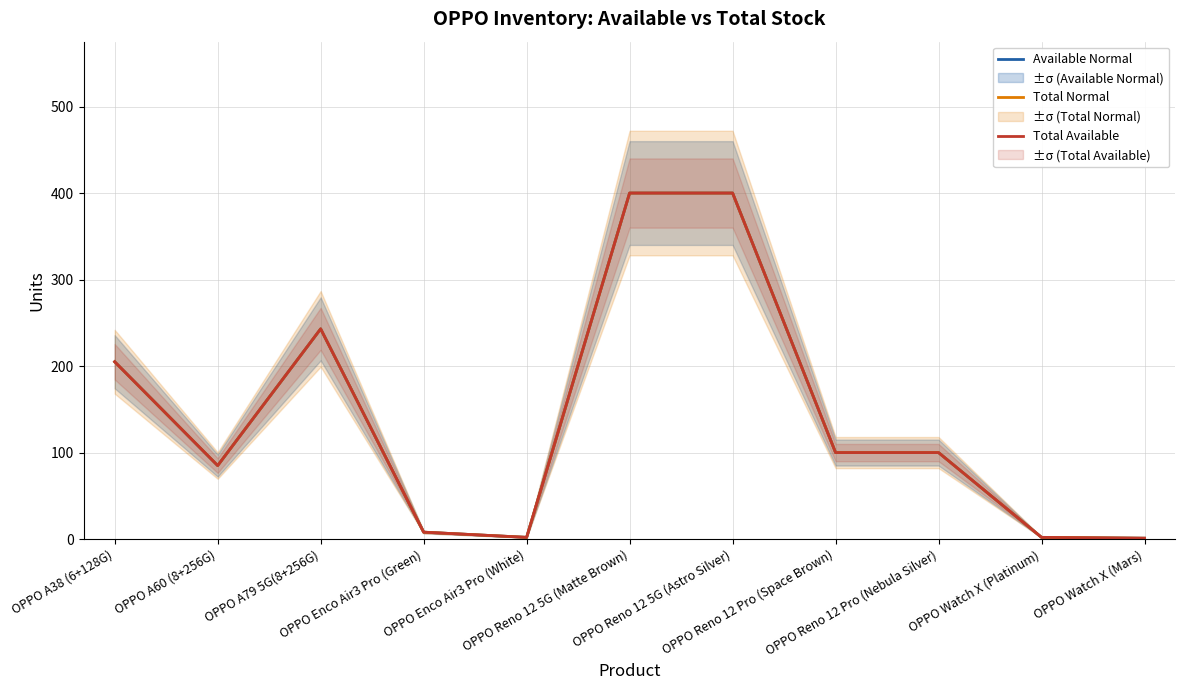

True or false: Total Normal has a value of 57 at OPPO A60 (8+256G).

False